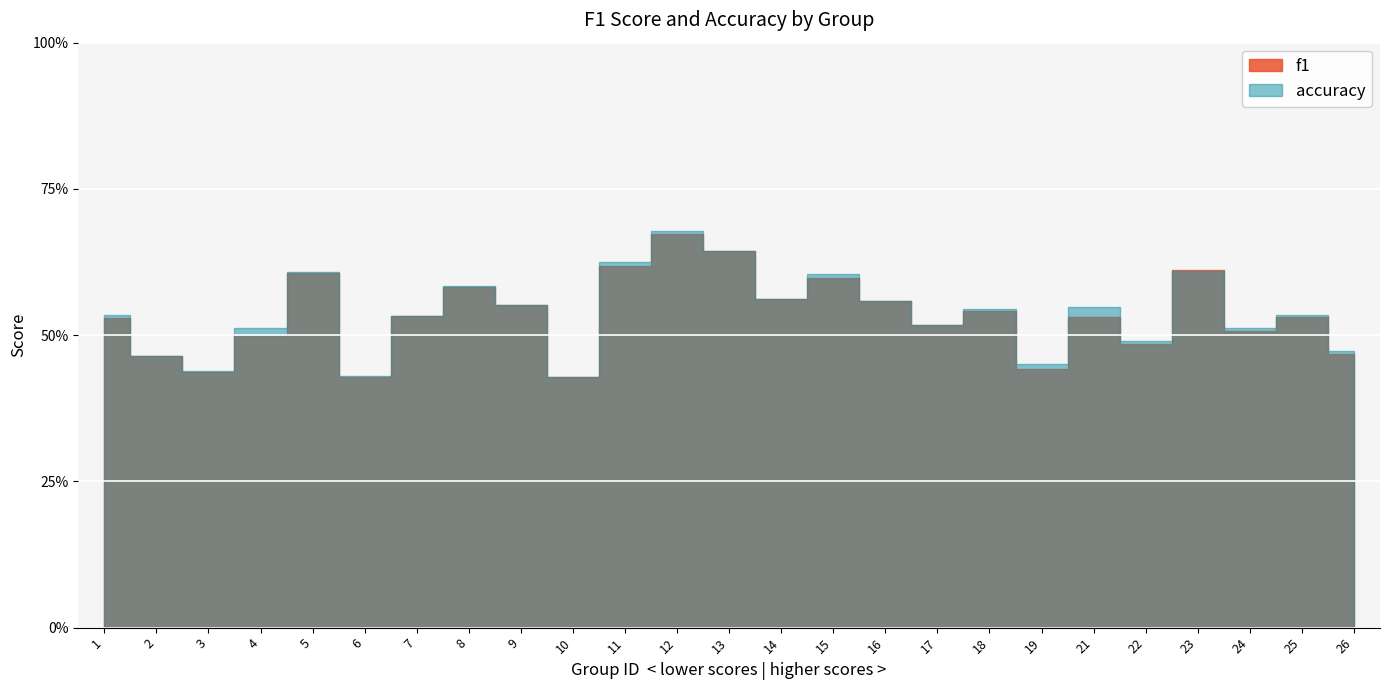

What is the highest value of the f1 series?

0.7